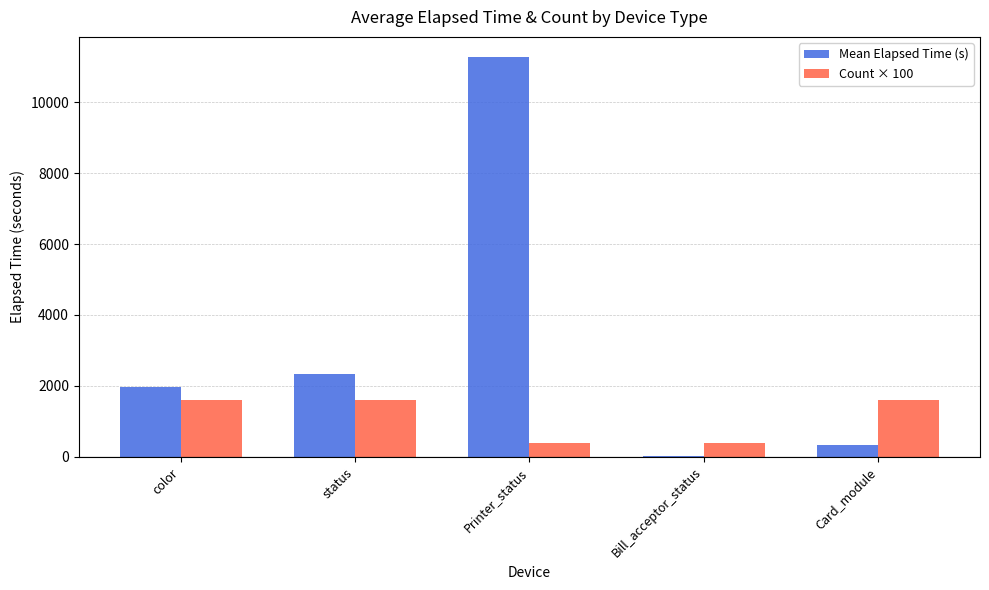

The Count × 100 series shows 400.0 at Bill_acceptor_status. True or false?

True